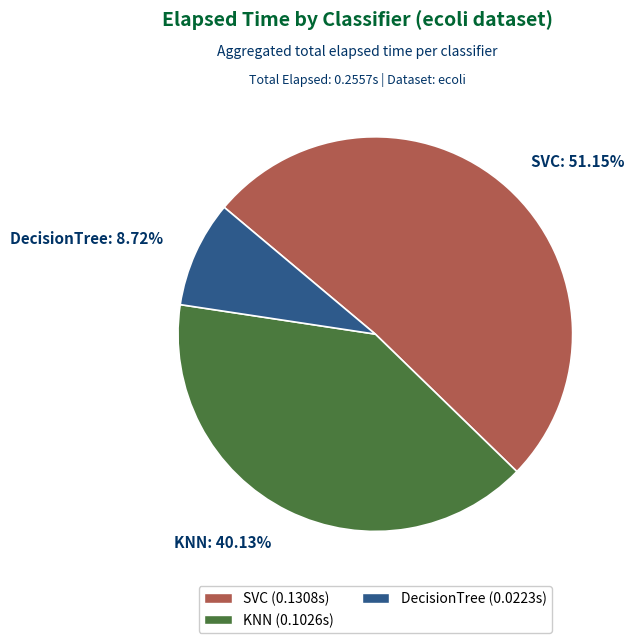

Rank the categories by value from lowest to highest.

DecisionTree: 8.72%, KNN: 40.13%, SVC: 51.15%